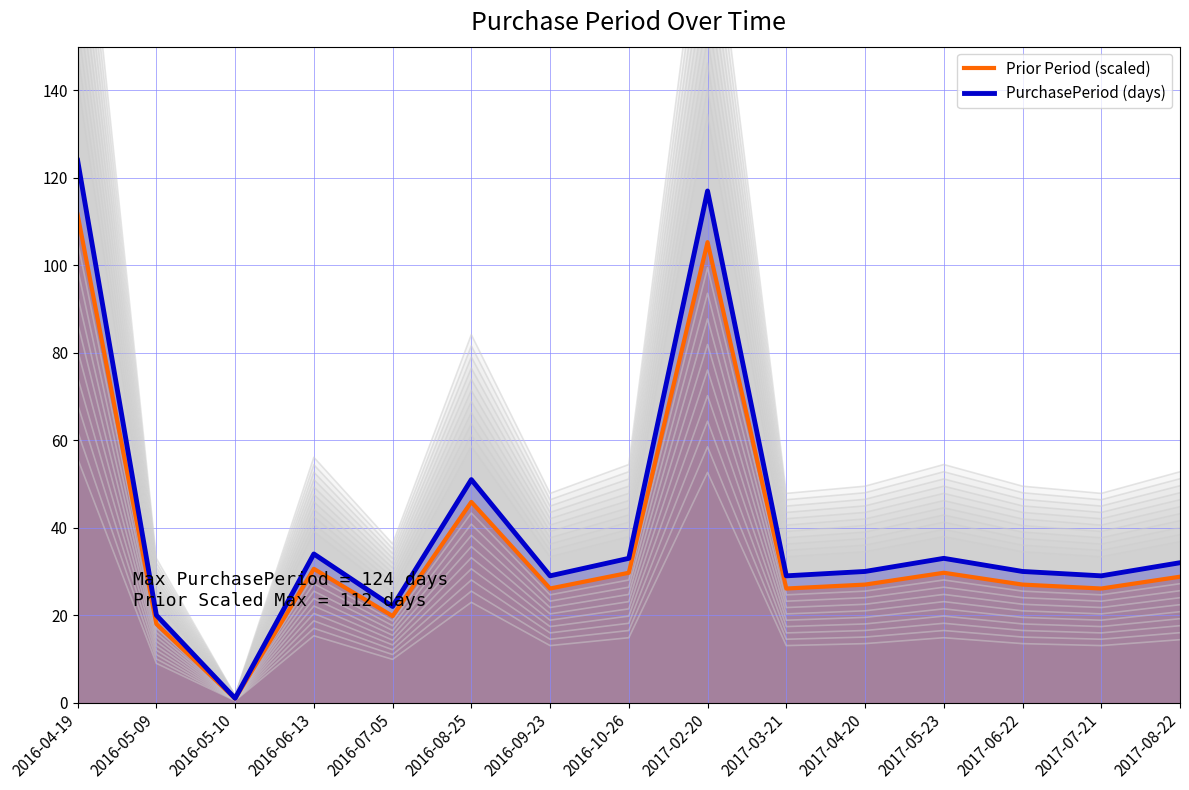

Reading left to right, list all the values displayed in this chart.

Prior Period (scaled): 111.6	18.0	0.9	30.6	19.8	45.9	26.1	29.7	105.3	26.1	27.0	29.7	27.0	26.1	28.8
PurchasePeriod (days): 124.0	20.0	1.0	34.0	22.0	51.0	29.0	33.0	117.0	29.0	30.0	33.0	30.0	29.0	32.0